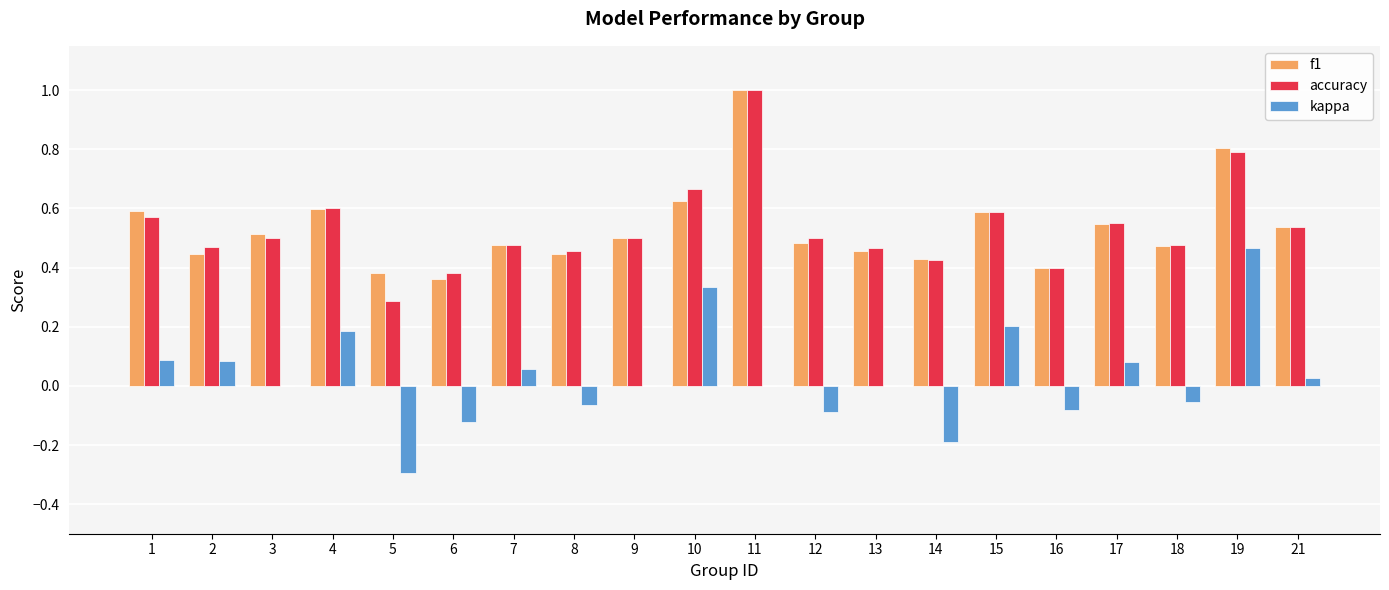

Is the value of accuracy at 18 greater than the value of kappa at 2?

Yes